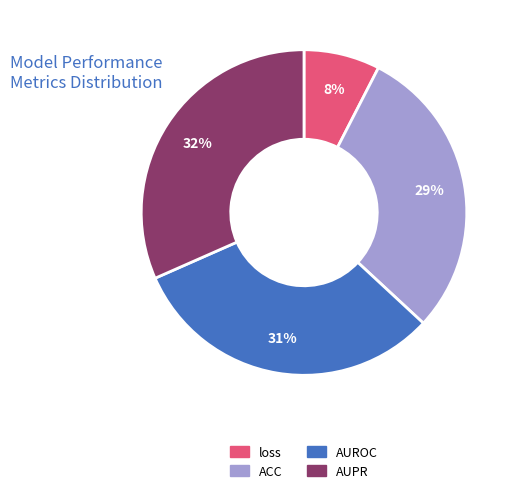

Combined, do loss and ACC account for over 50%?

No